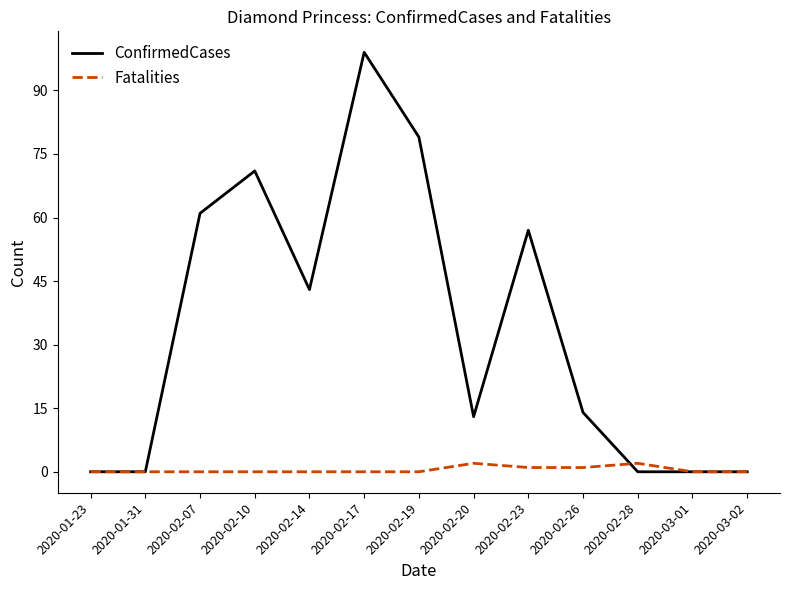

Which series changed the most between 2020-01-23 and 2020-02-26?

ConfirmedCases